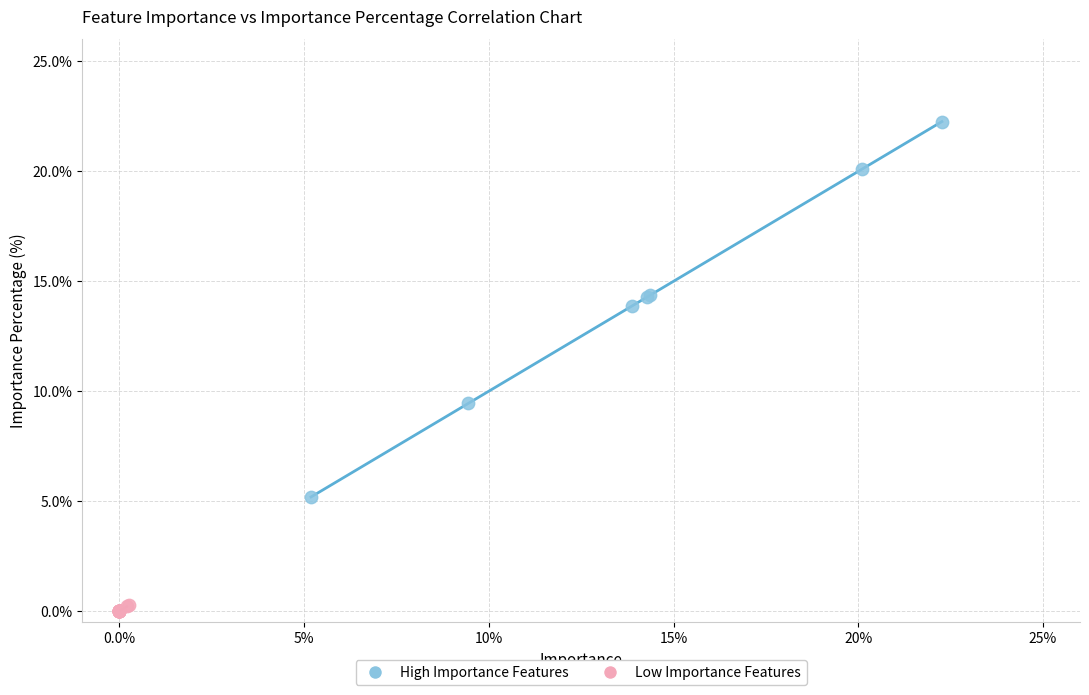

Which series contains the highest Y value?

High Importance Features